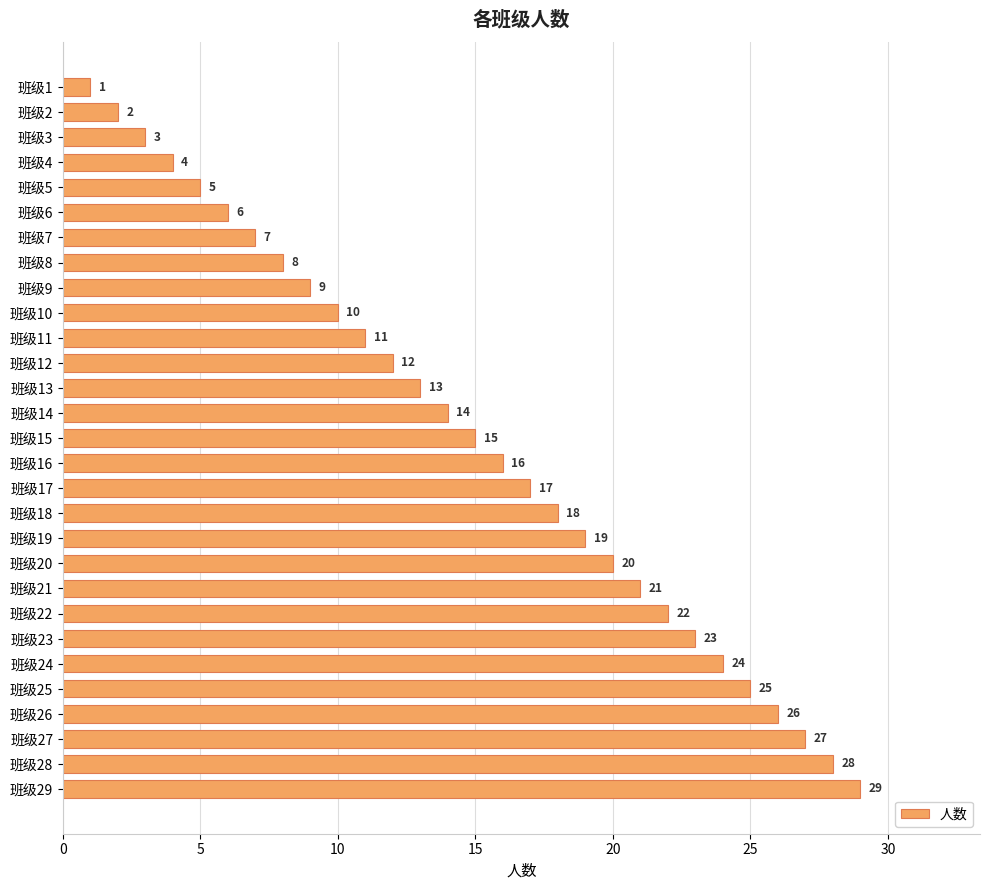

What is the difference between the maximum and second lowest values?

27